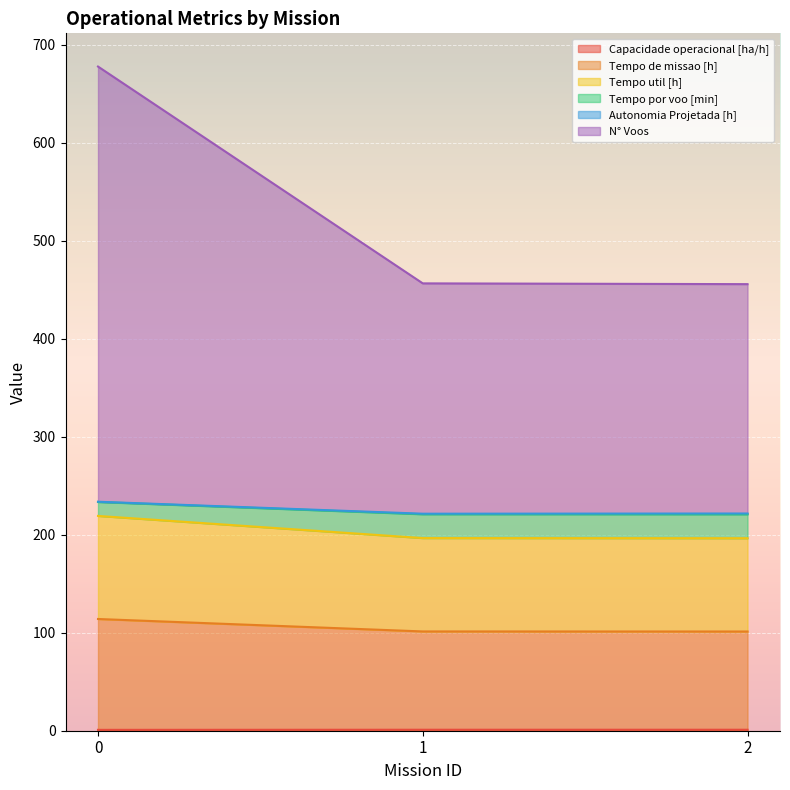

Read the Tempo util [h] value at 2.

196.4